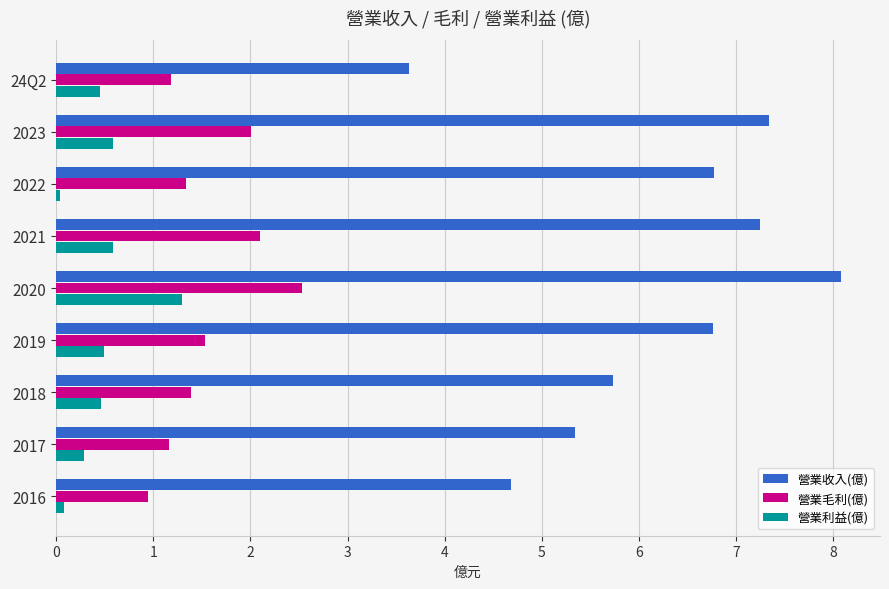

Which series has the largest range (max minus min)?

營業收入(億)